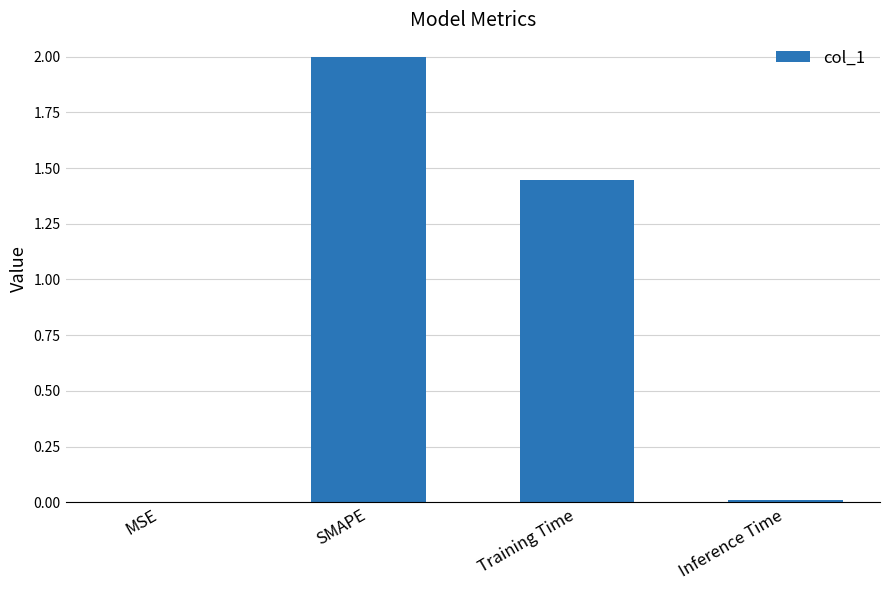

The chart shows a value of 0.0 at Inference Time. True or false?

True